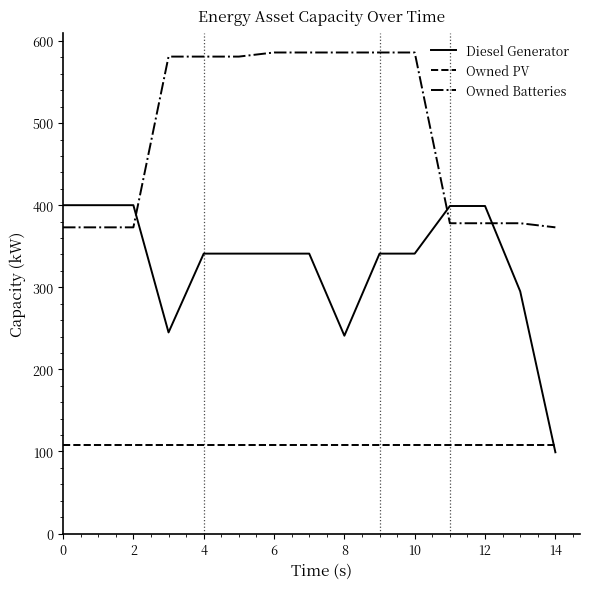

What is the minimum value for Diesel Generator?

99